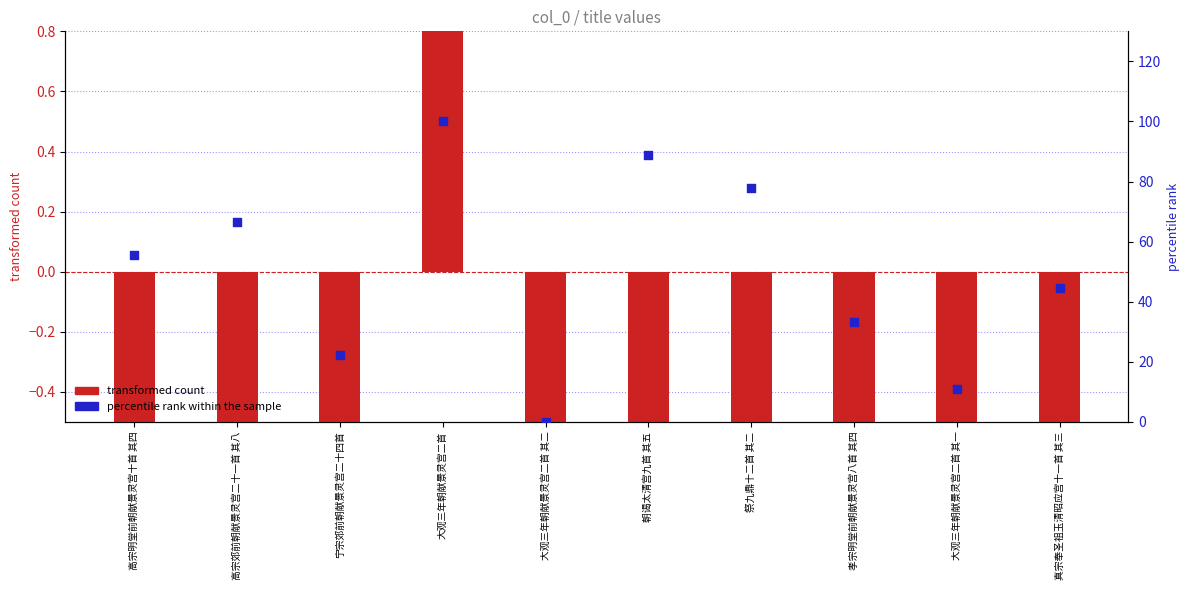

Which series reaches the maximum Y coordinate?

transformed count